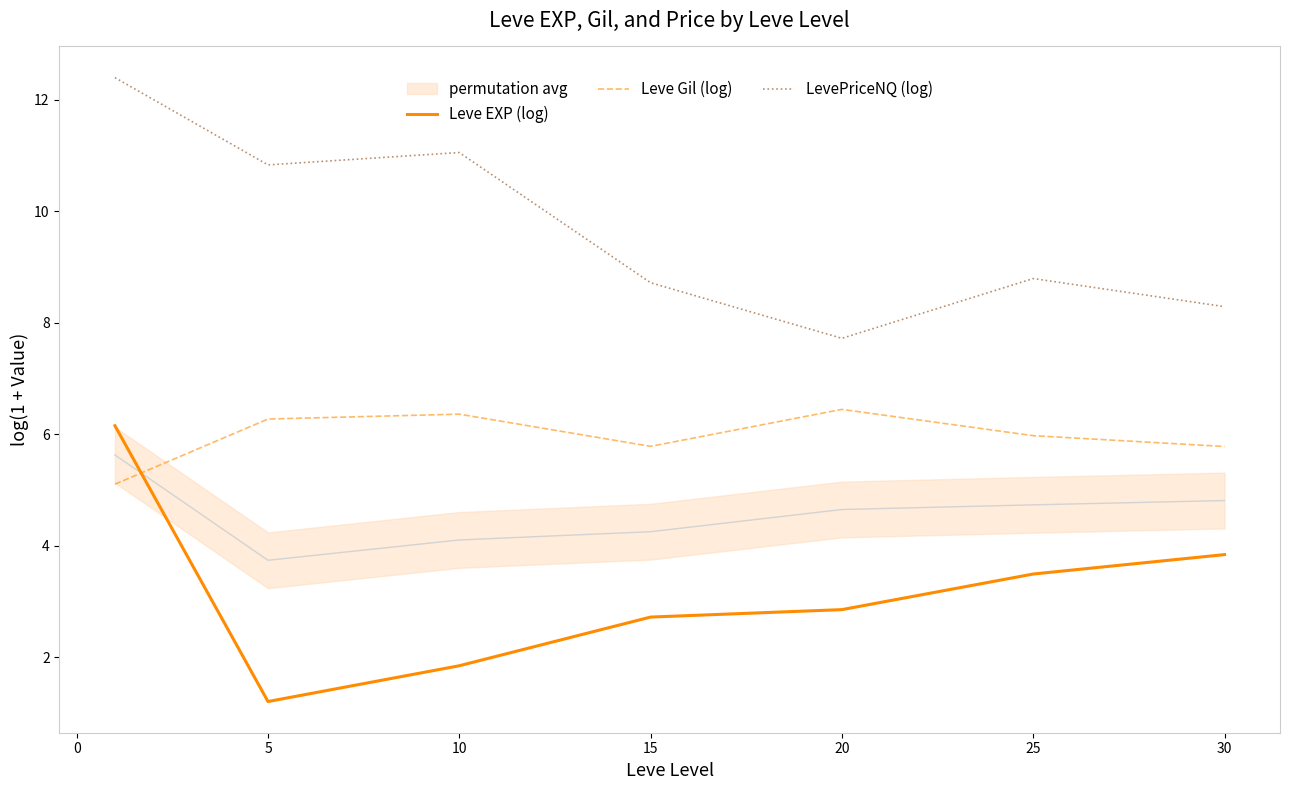

What value does the LevePriceNQ (log) series have at 20?

7.7